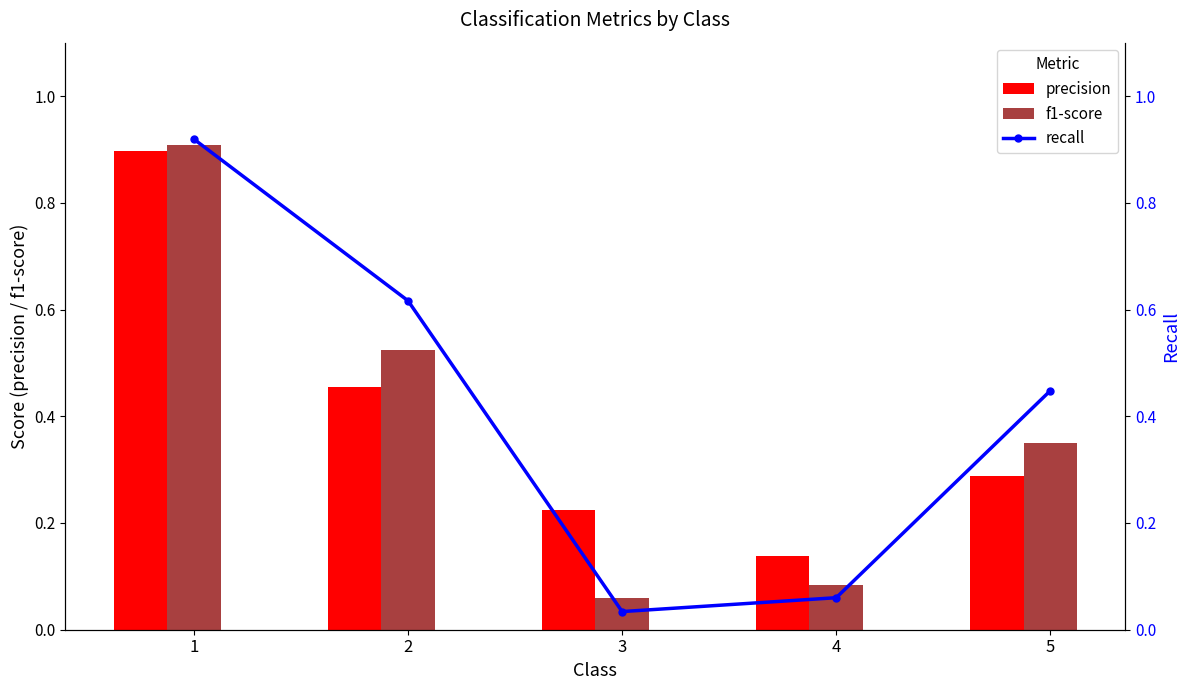

At which label is precision closest to 0?

4